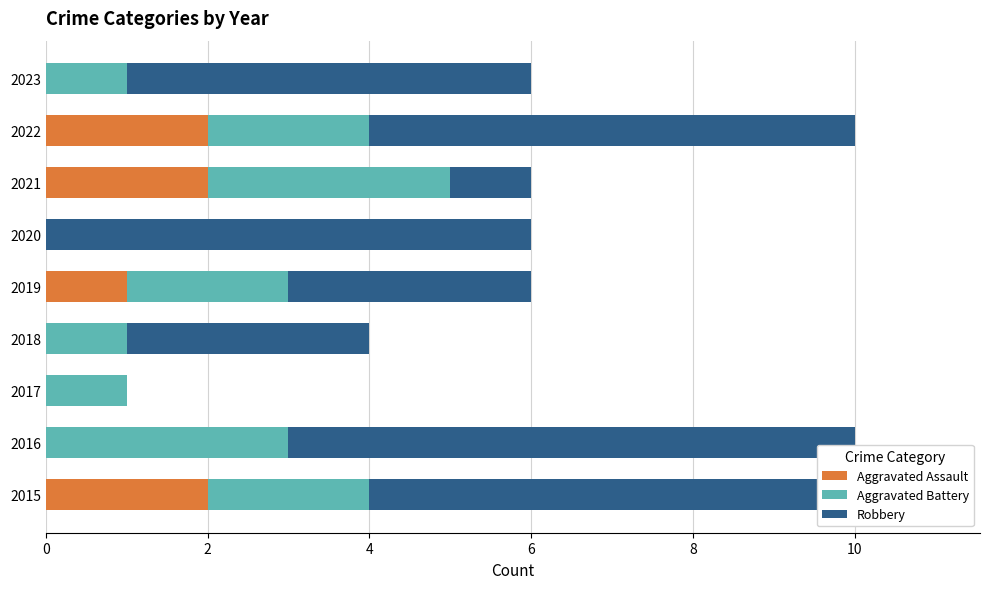

How many data points in Aggravated Battery are above 2?

2